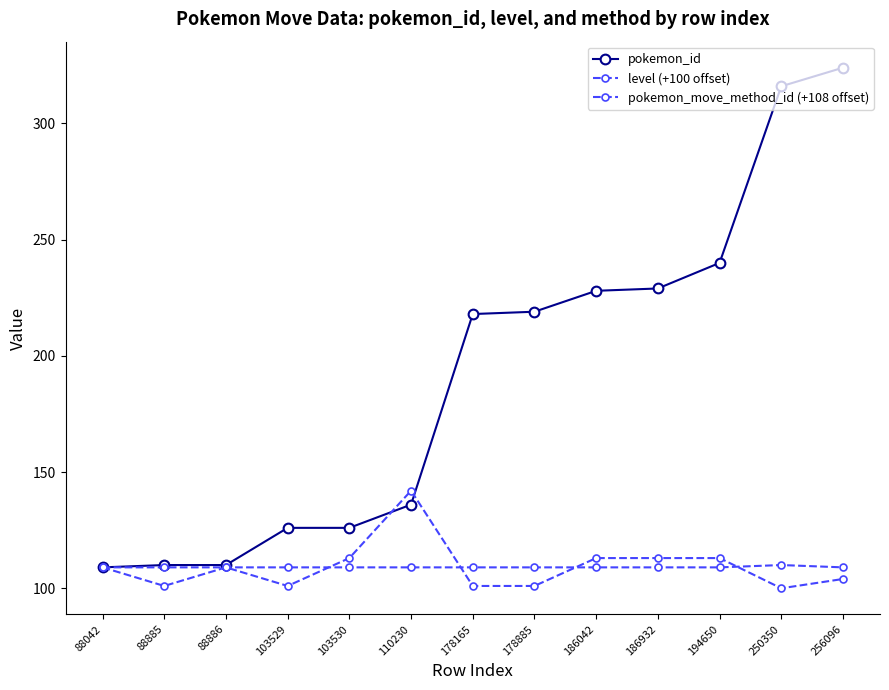

What is the difference between the maximum and second lowest values in the pokemon_move_method_id (+108 offset) series?

1